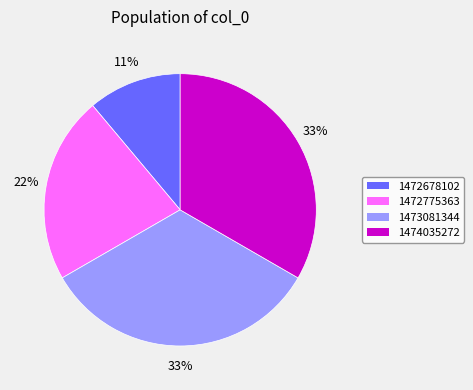

To the nearest percent, what is the average slice percentage?

25%